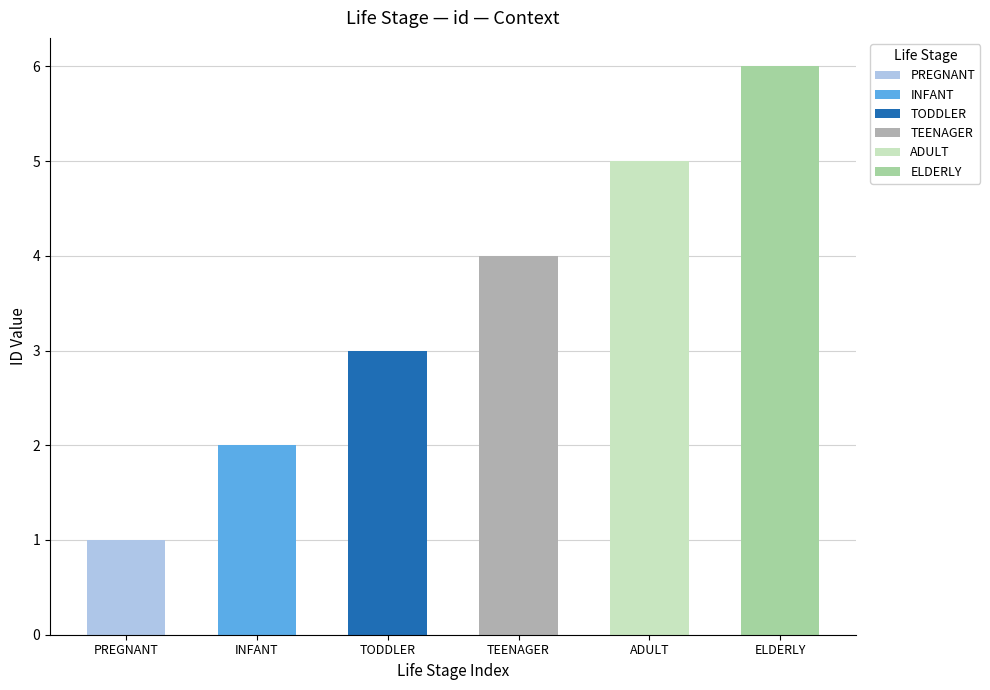

Which label corresponds to the largest value in the chart?

ELDERLY